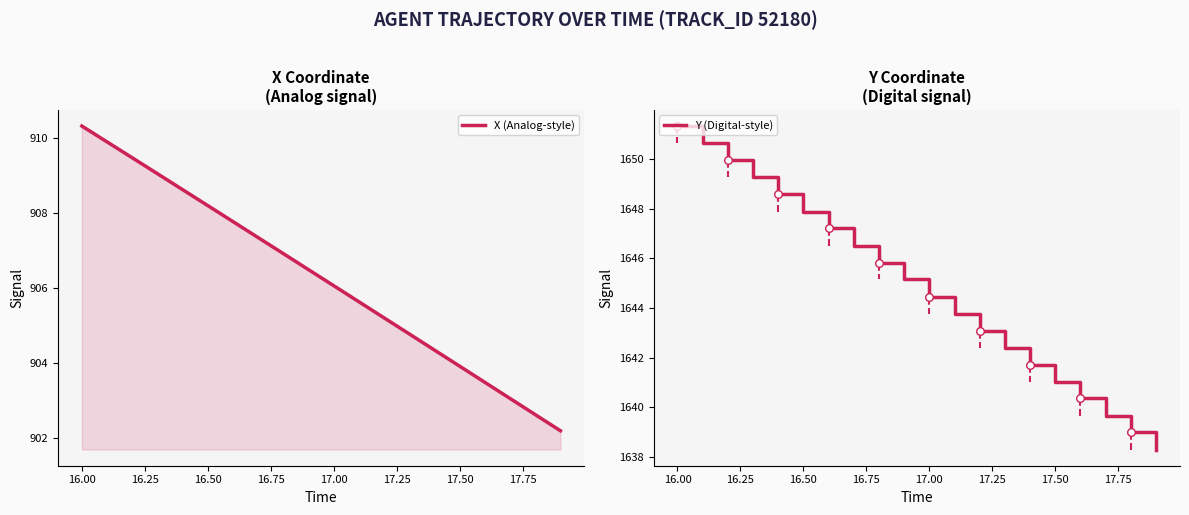

Which series contains the lowest Y value?

X (Analog-style)